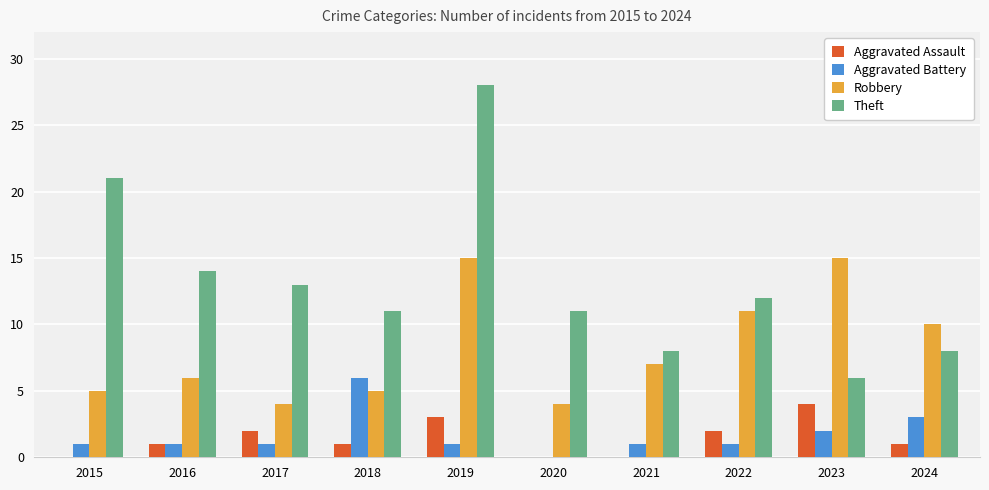

Between 2015 and 2022, which series saw the biggest shift?

Theft